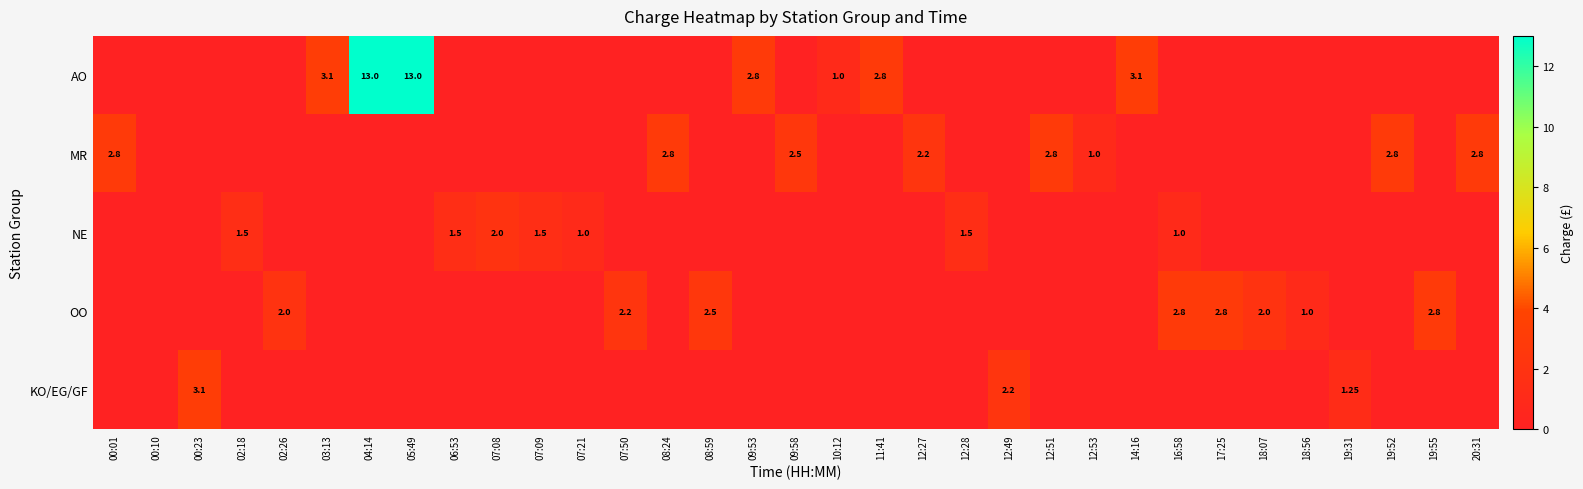

What is the difference between the maximum and minimum values in the OO series?

2.8